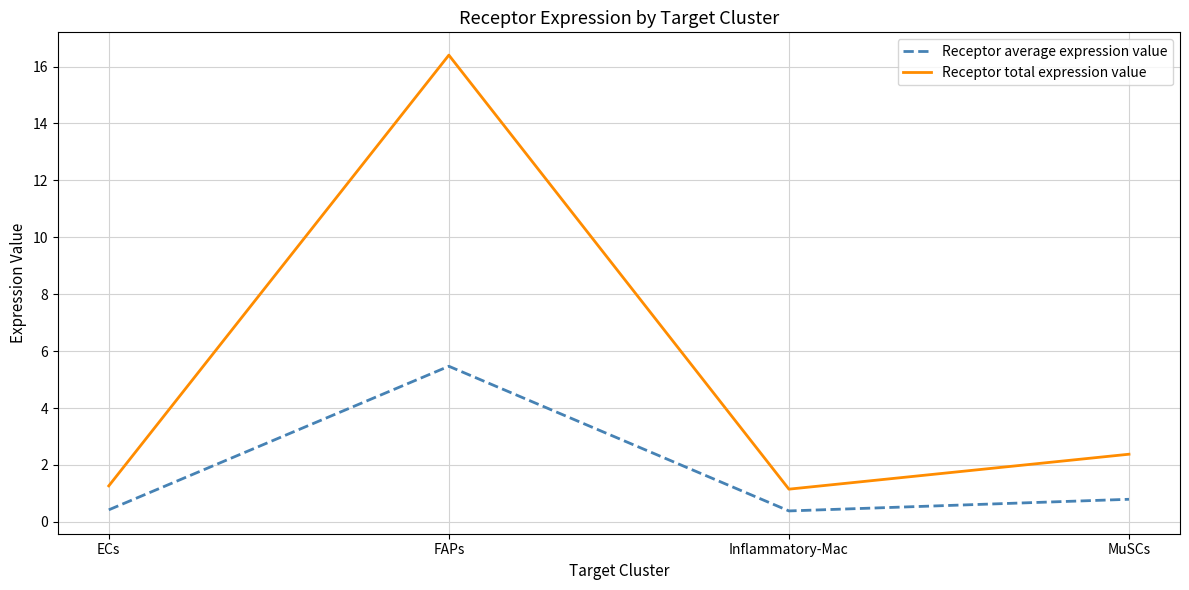

Is the value of Receptor average expression value at FAPs greater than the value of Receptor total expression value at FAPs?

No